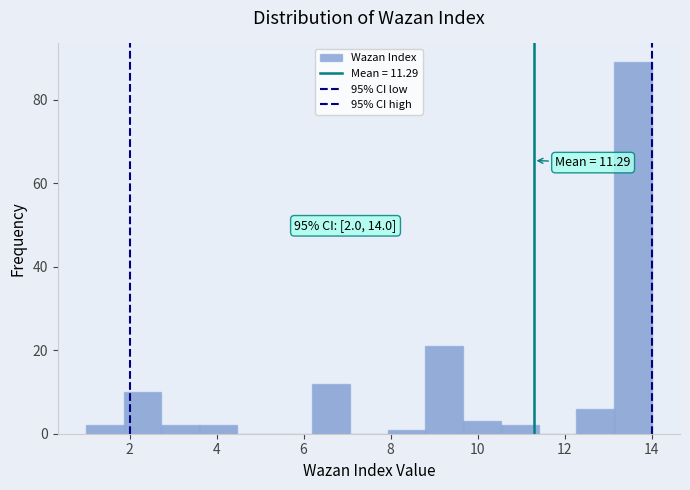

Over which range of the x-axis is the bar tallest?

13.2 to 14.0